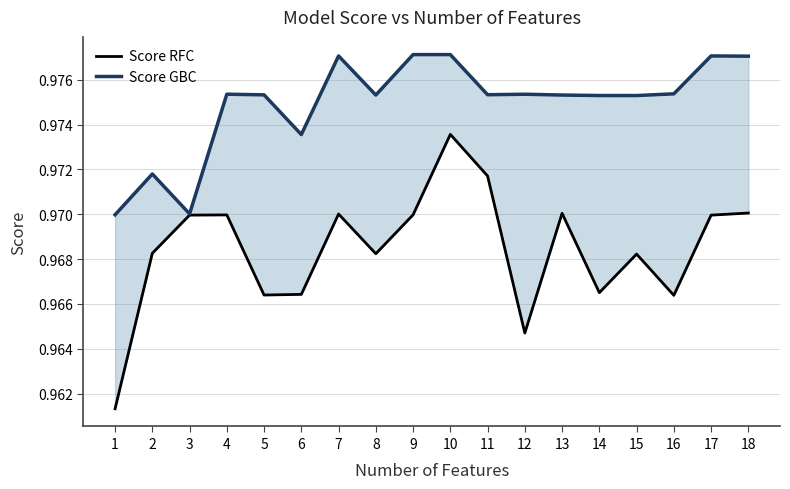

Is this an area chart (filled region under the line)?

No